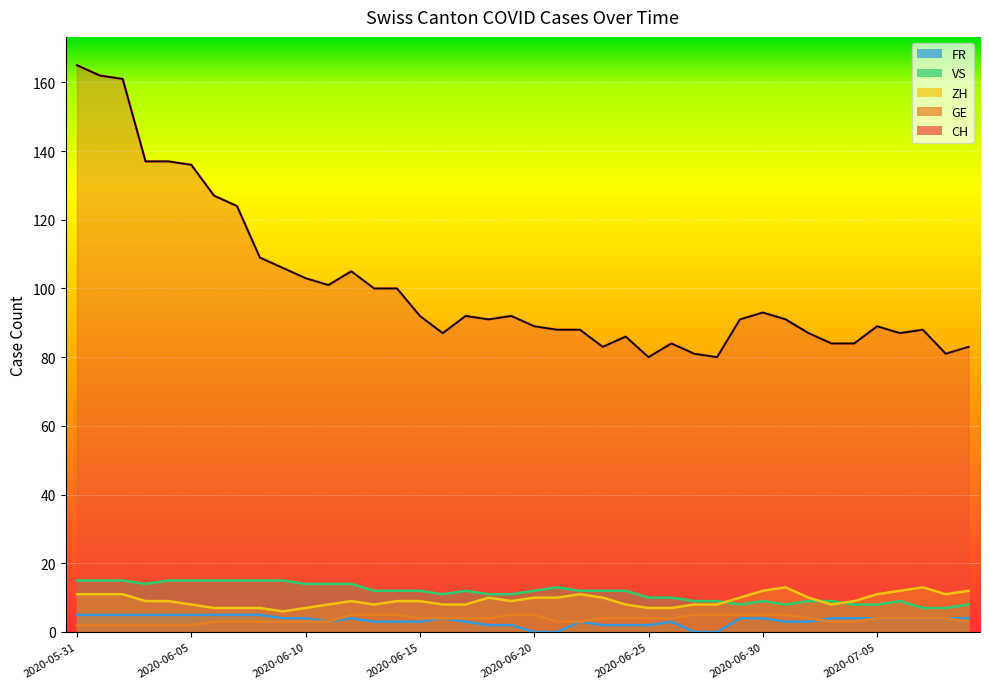

How many data points in FR are less than 4?

18